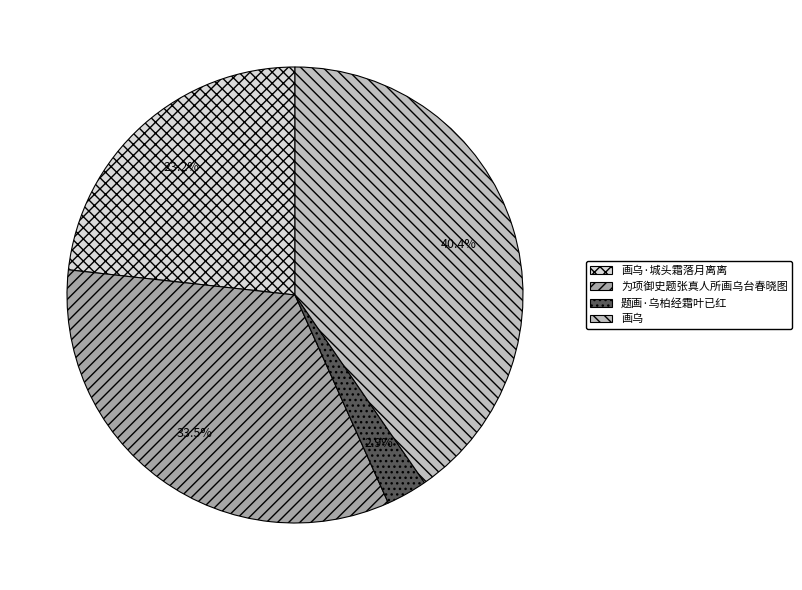

True or false: 画乌 accounts for 29% of the total.

False